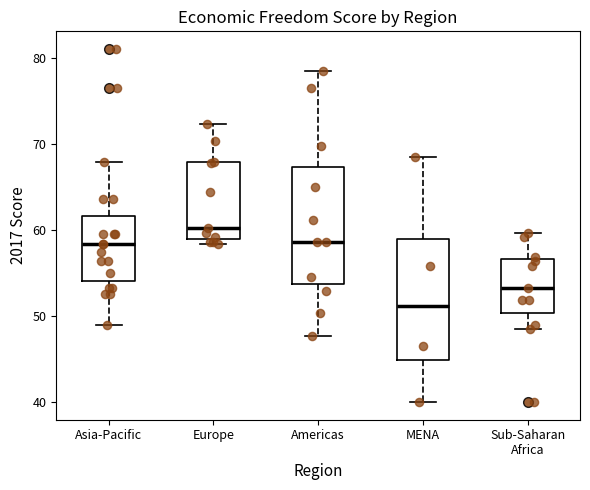

Reading left to right, transcribe this box plot: for each box, give where its median line is, the range the box spans, and where its two whiskers end, as read against the y-axis. The values are not printed on the chart, so give them approximately, as read against the axis.

Asia-Pacific: median 58, box 54 to 62, whiskers 49 to 68
Europe: median 60, box 59 to 68, whiskers 58 to 72
Americas: median 59, box 54 to 67, whiskers 48 to 79
MENA: median 51, box 45 to 59, whiskers 40 to 69
Sub-Saharan Africa: median 53, box 50 to 57, whiskers 49 to 60